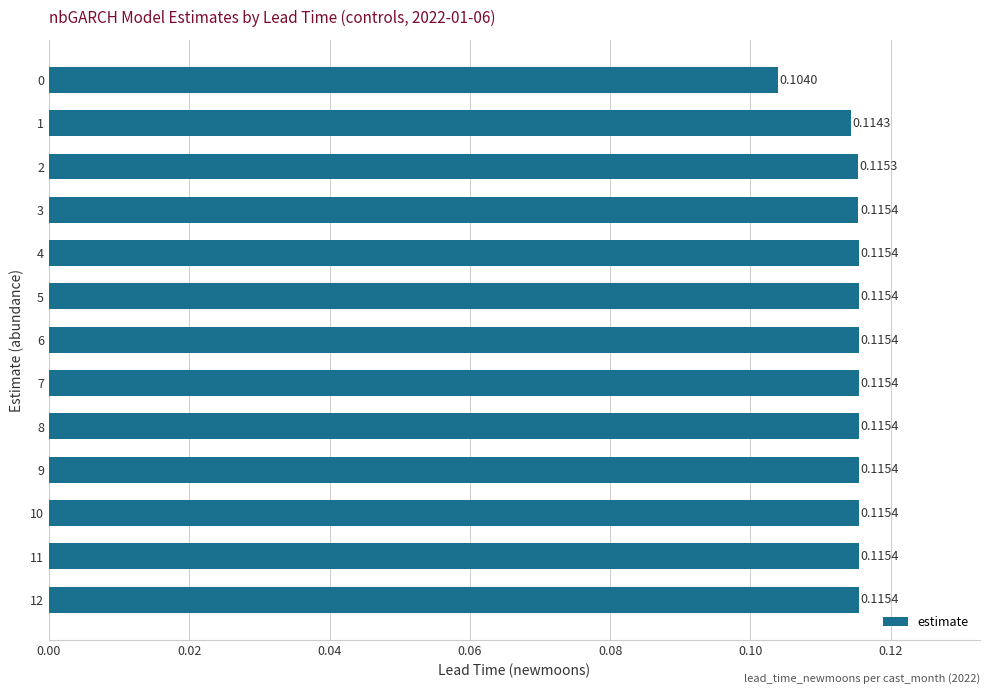

How many distinct data groups are displayed?

1